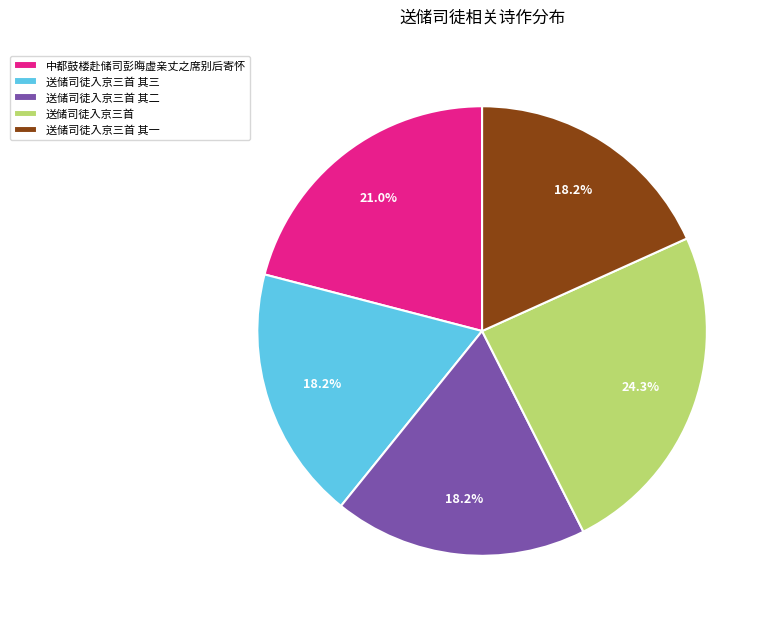

To the nearest percent, what is the difference between the 送储司徒入京三首 其三 and 中都鼓楼赴储司彭晦虚亲丈之席别后寄怀 slice percentages?

3%